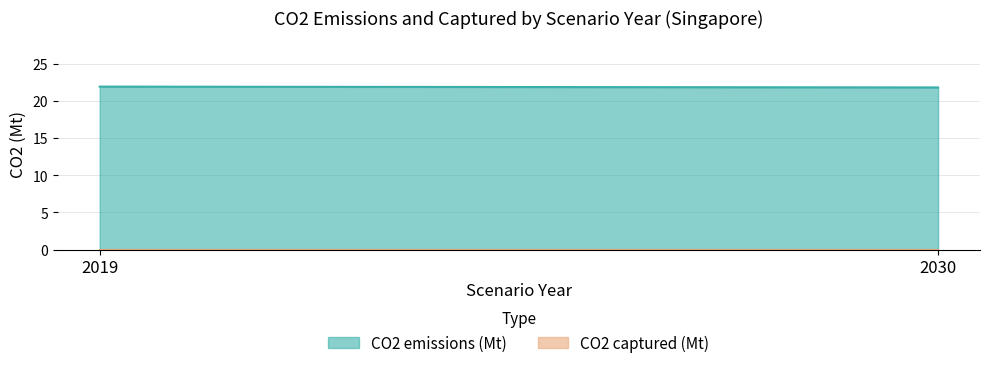

Is the value of CO2 captured (Mt) at 2030 greater than the value of CO2 emissions (Mt) at 2030?

No